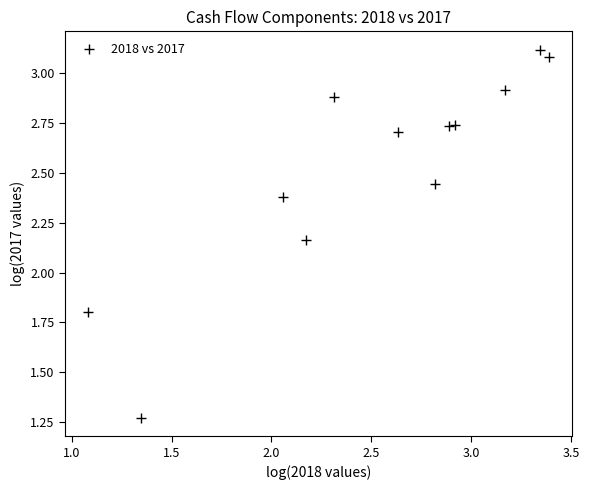

What is the average X value?

2.5